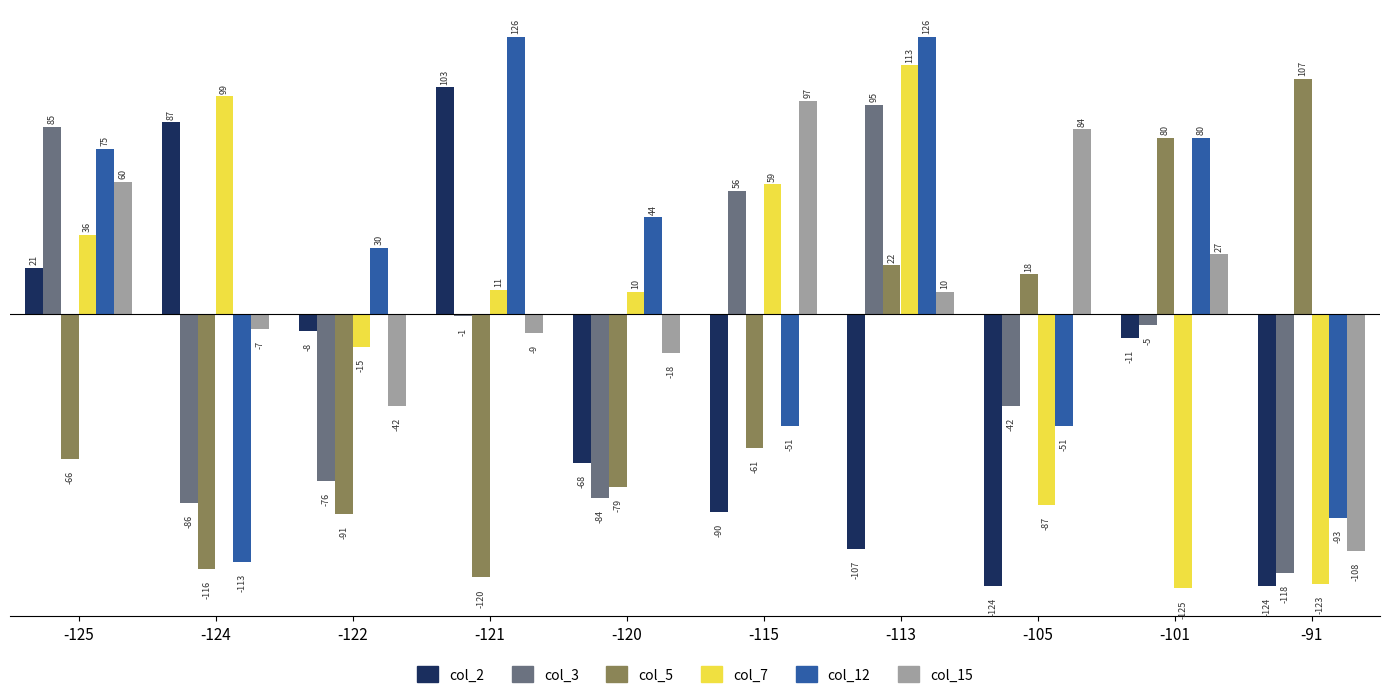

The col_3 series shows 53 at -113. True or false?

False